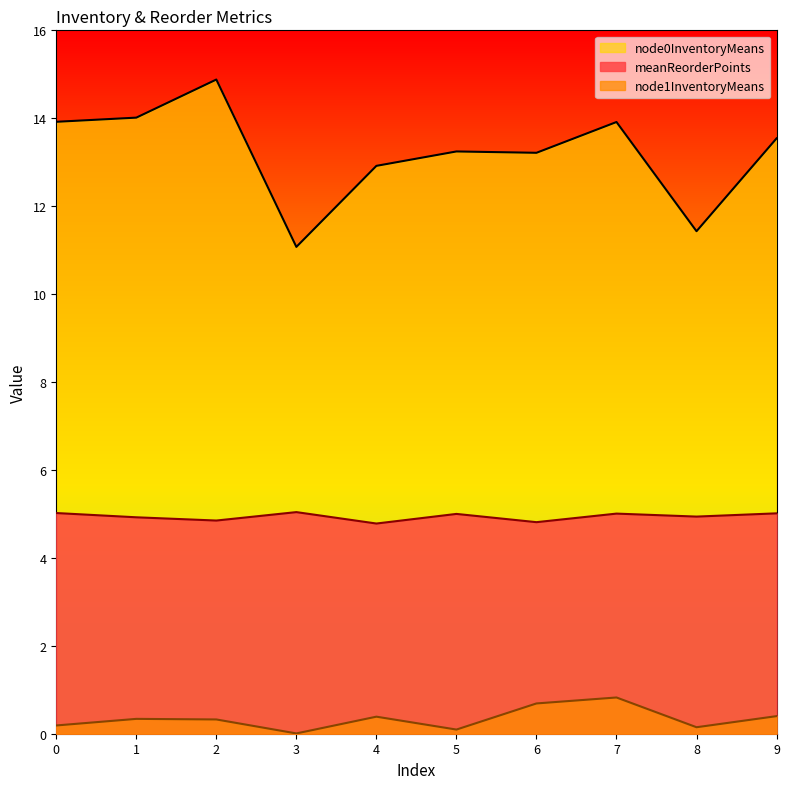

True or false: meanReorderPoints and node1InventoryMeans intersect in this chart.

False